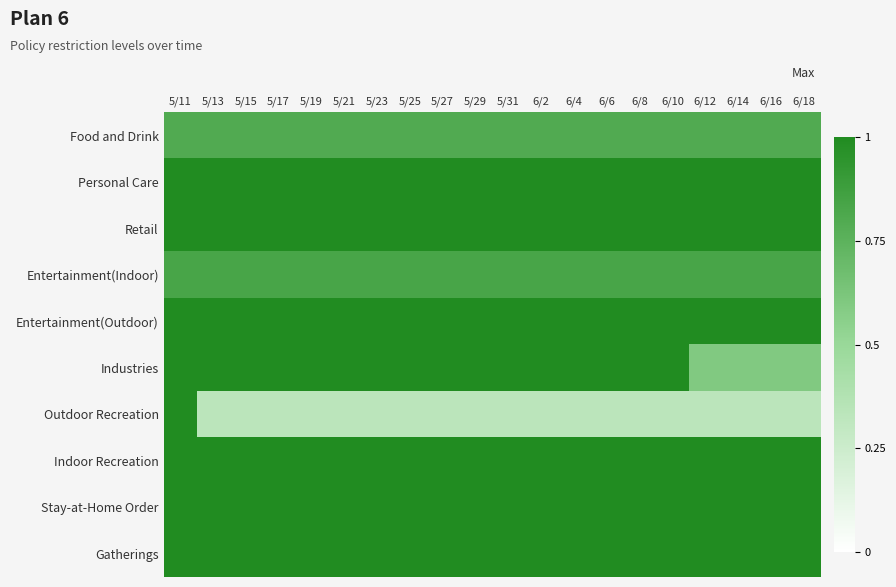

Which category has the lowest value across all series?

5/13